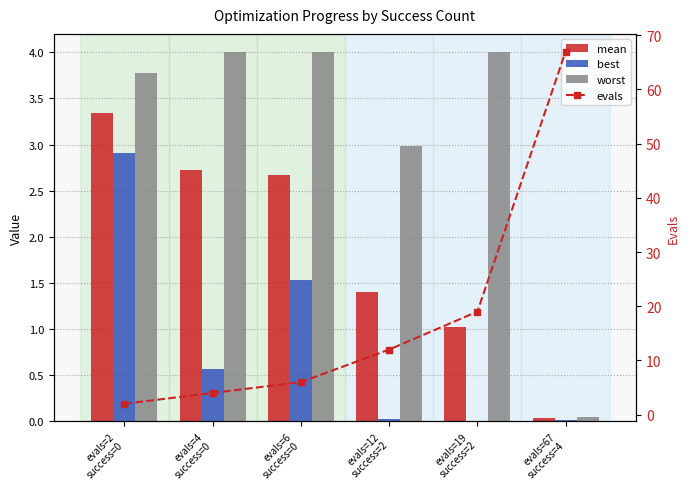

What is the maximum value for best?

2.9